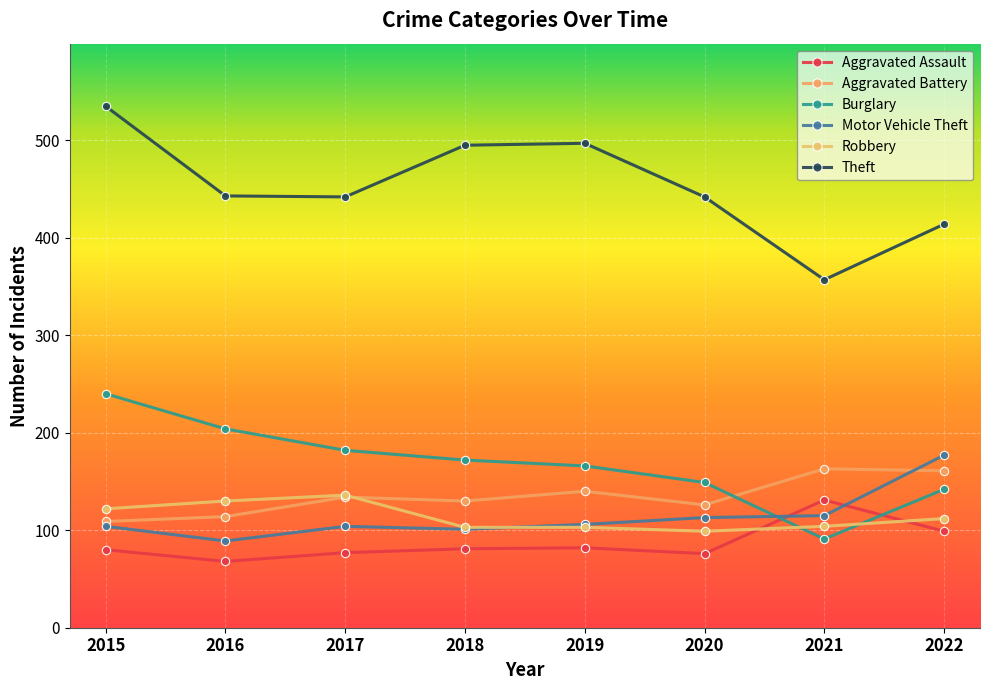

What is the average value of the Theft series?

453